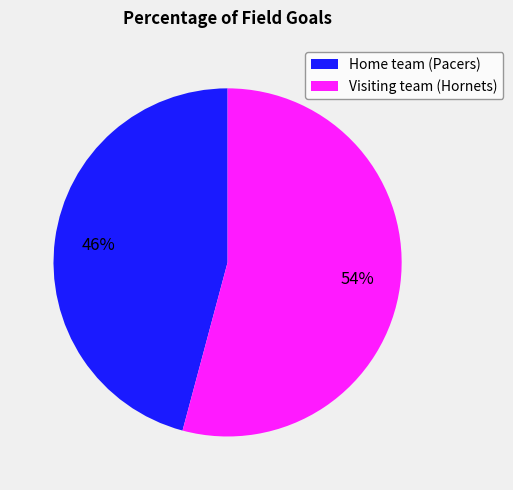

Do Visiting team (Hornets) and Home team (Pacers) together represent more than half of the pie?

Yes